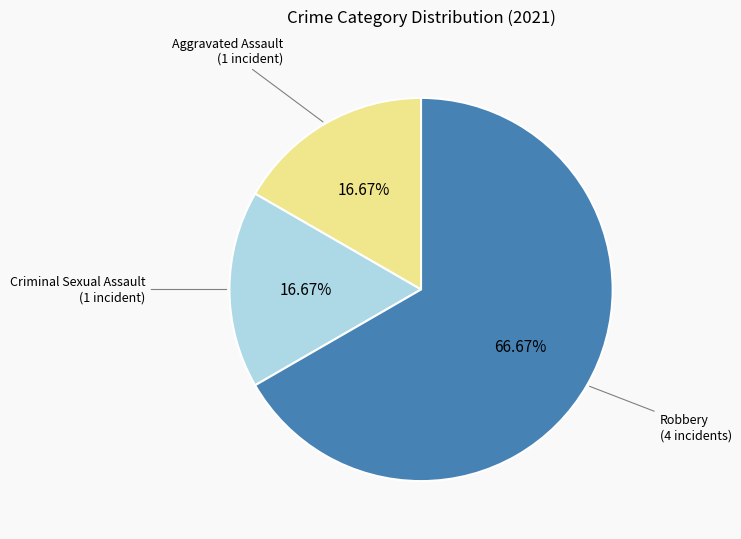

Does any single category account for the majority?

Yes